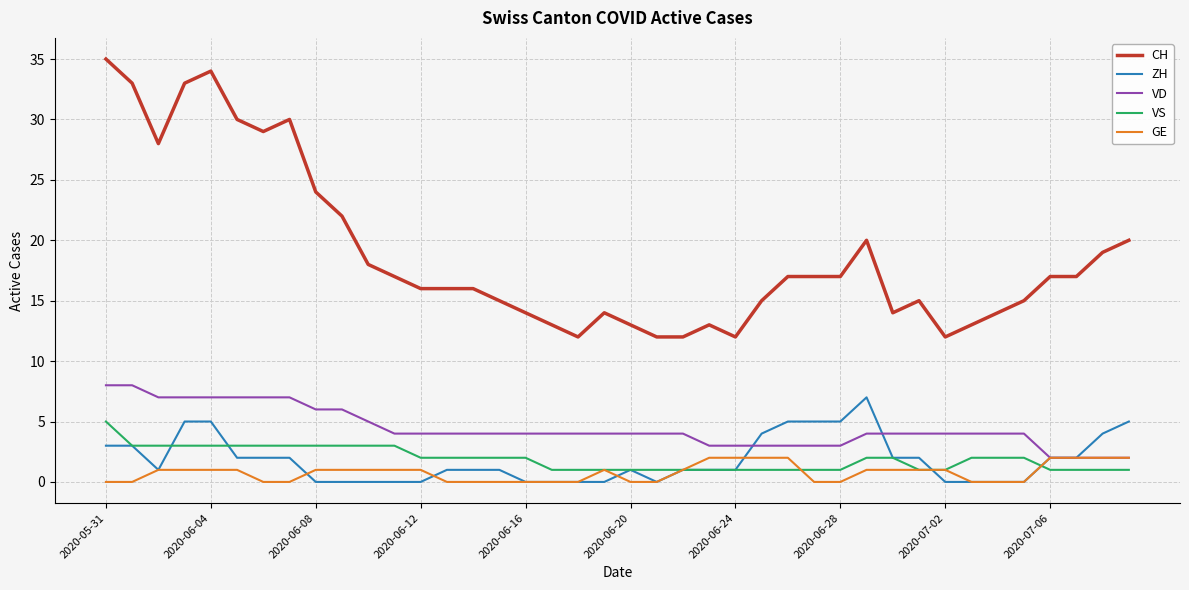

What is the highest value of the ZH series?

7